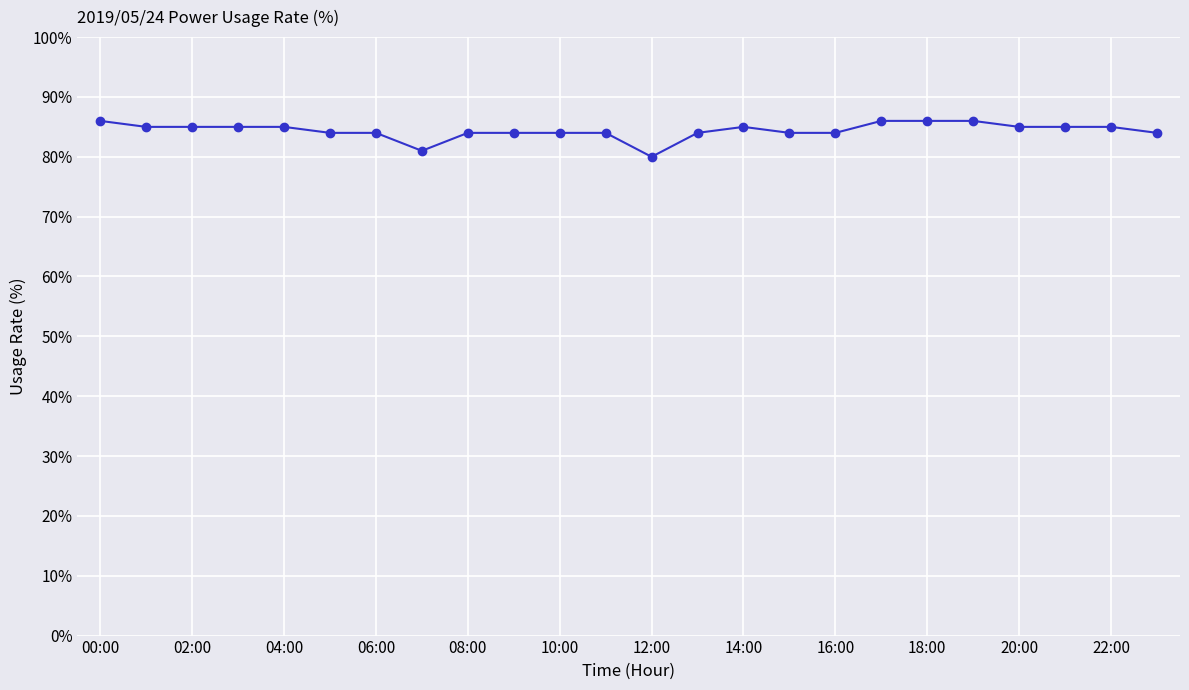

What is the sum of all values?

2025